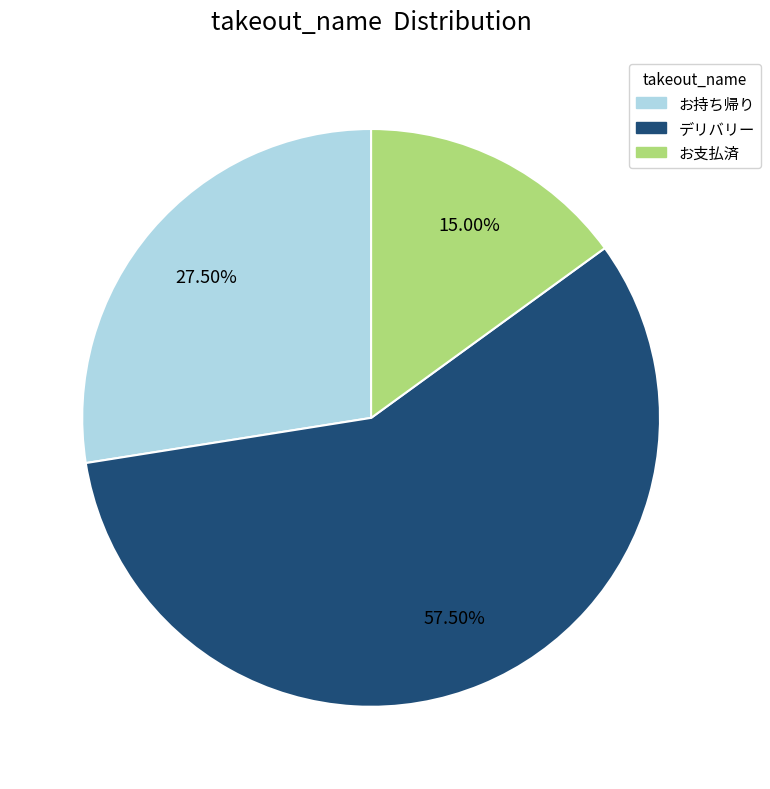

How many segments does this pie chart have?

3